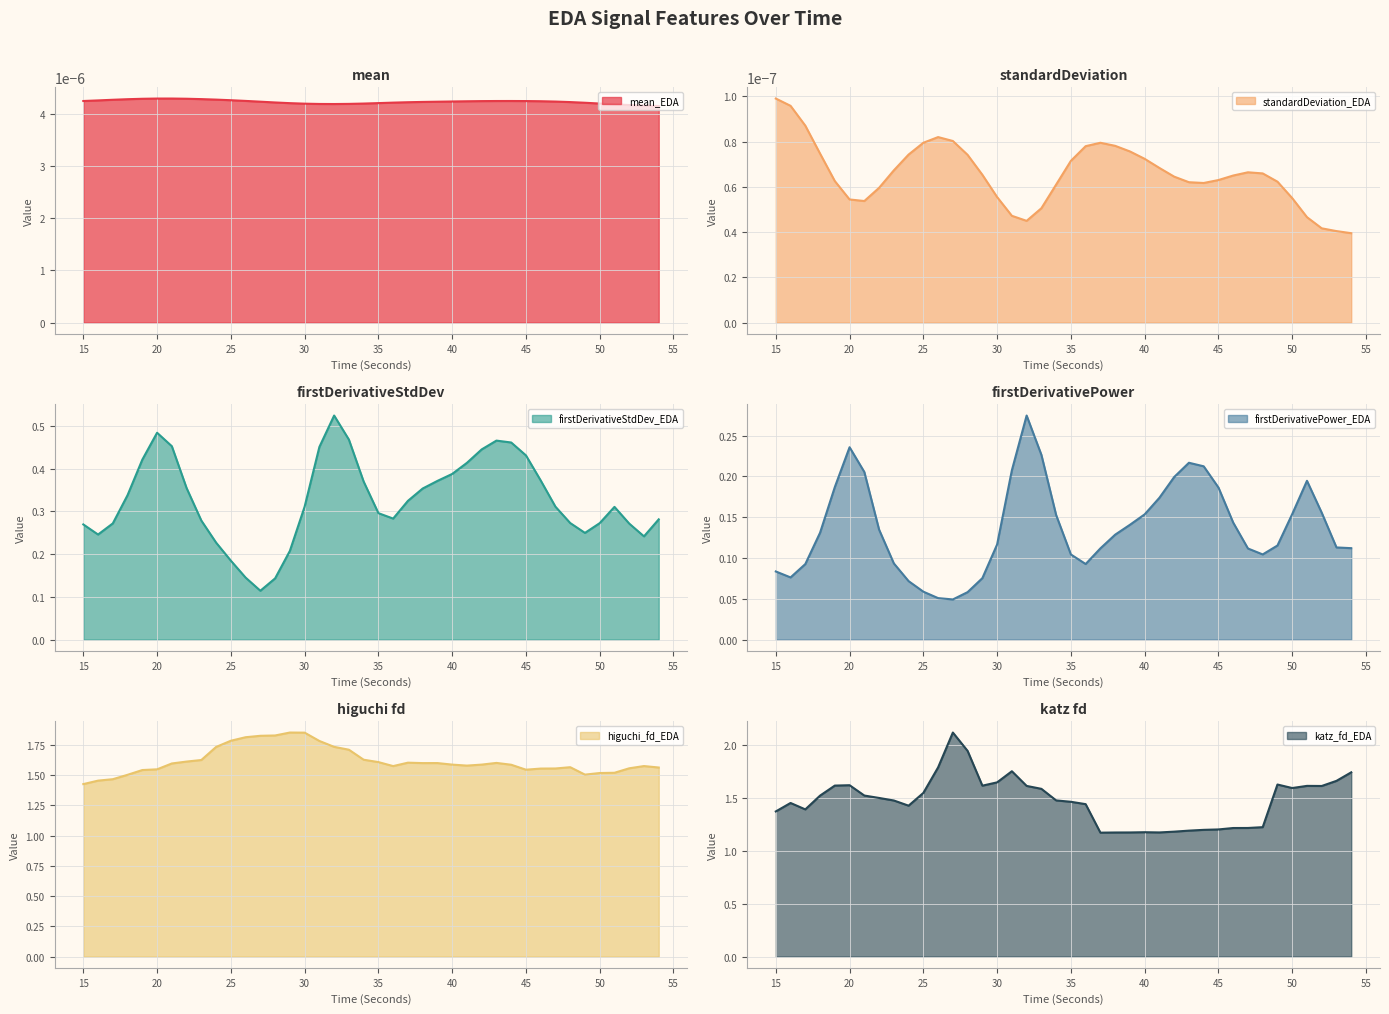

Is the value of higuchi_fd_EDA at 32 greater than the value of firstDerivativeStdDev_EDA at 38?

Yes